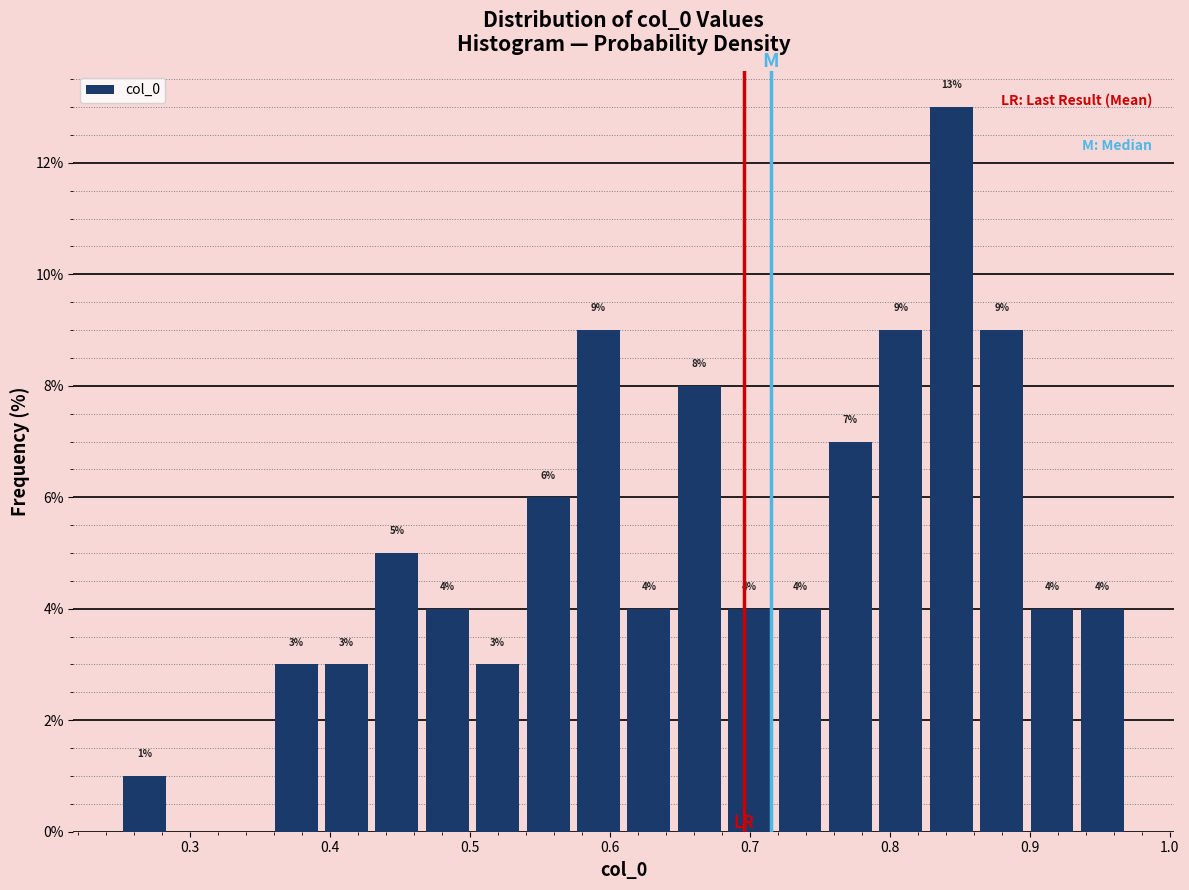

Around what value on the x-axis is the tallest bar? Give the approximate position of its centre, as read against the axis.

0.84